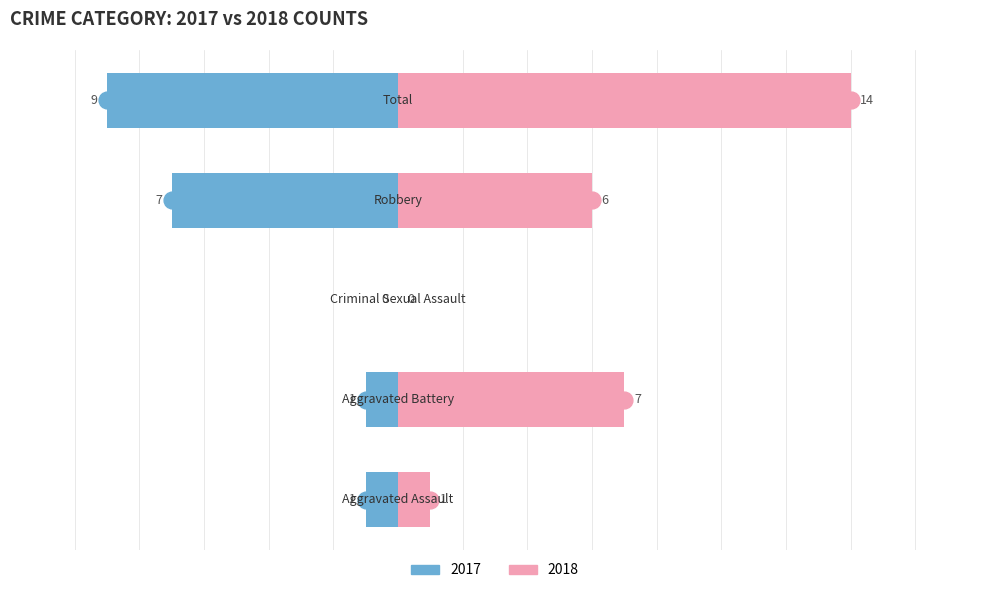

How many values in the Male series are below -1?

2